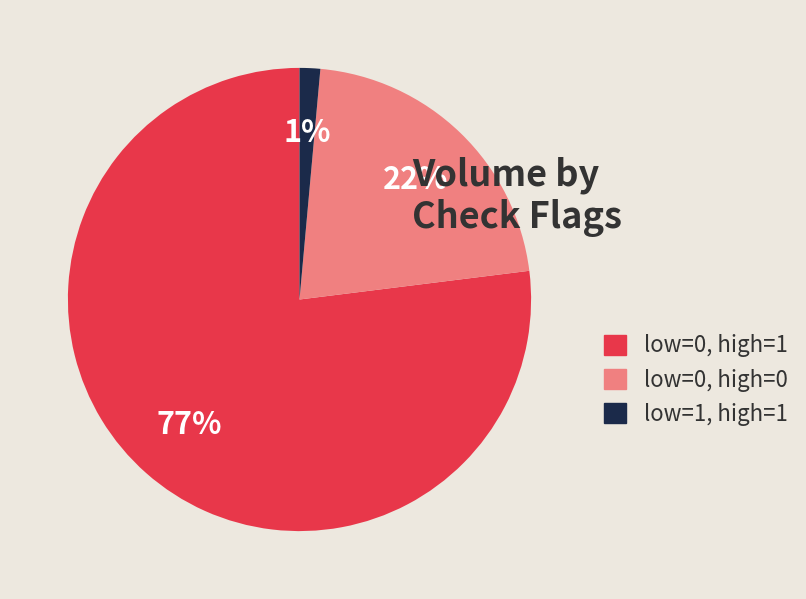

Which has a higher value, low=1, high=1 or low=0, high=0?

low=0, high=0